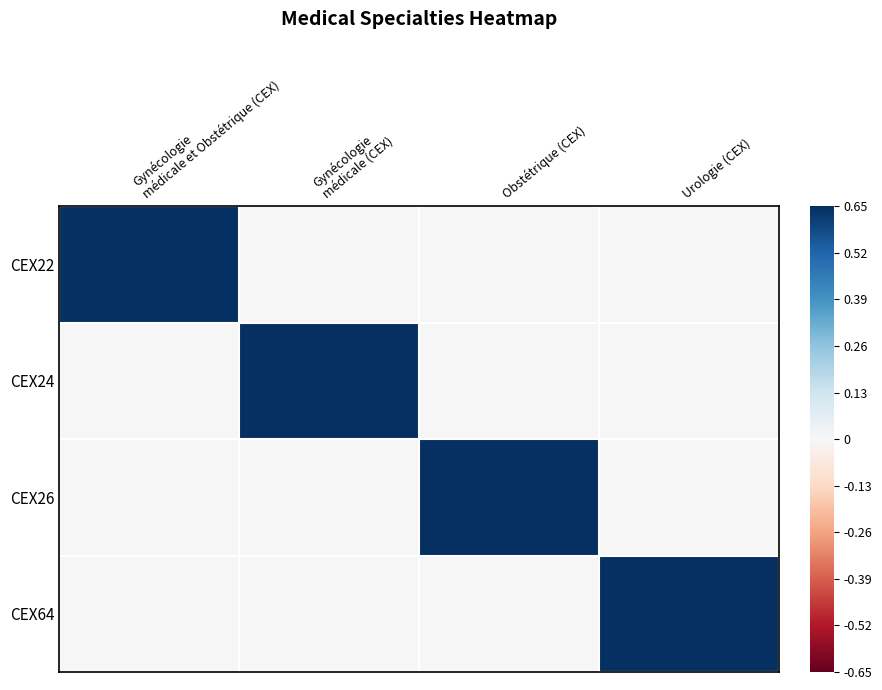

Reading left to right, list all the values displayed in this chart.

CEX22: Gynécologie
médicale et Obstétrique (CEX)=1	Gynécologie
médicale (CEX)=0	Obstétrique (CEX)=0	Urologie (CEX)=0
CEX24: Gynécologie
médicale et Obstétrique (CEX)=0	Gynécologie
médicale (CEX)=1	Obstétrique (CEX)=0	Urologie (CEX)=0
CEX26: Gynécologie
médicale et Obstétrique (CEX)=0	Gynécologie
médicale (CEX)=0	Obstétrique (CEX)=1	Urologie (CEX)=0
CEX64: Gynécologie
médicale et Obstétrique (CEX)=0	Gynécologie
médicale (CEX)=0	Obstétrique (CEX)=0	Urologie (CEX)=1